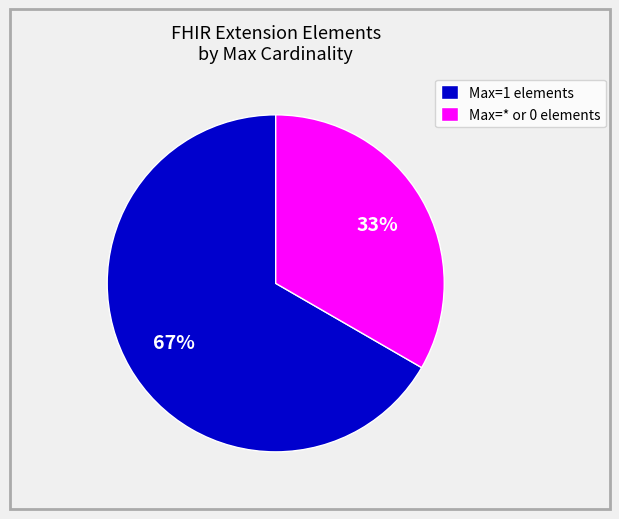

What is the majority slice?

Max=1 elements